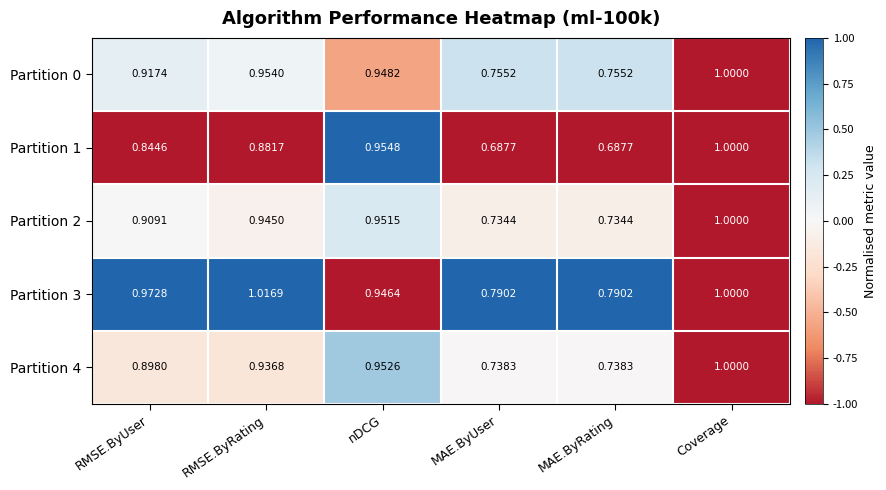

Which series has the largest total across all categories?

Partition 3